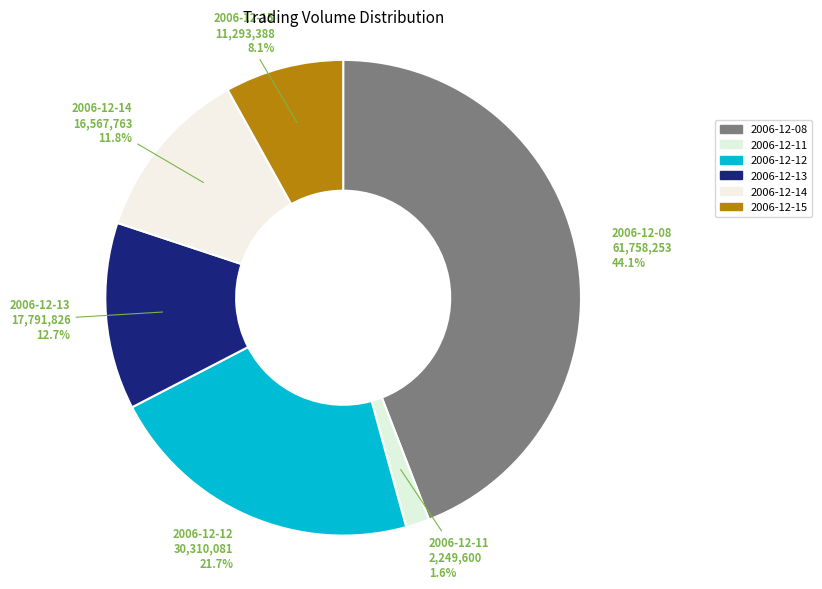

What is the ratio of the value at 2006-12-13 to the value at 2006-12-14?

1.1